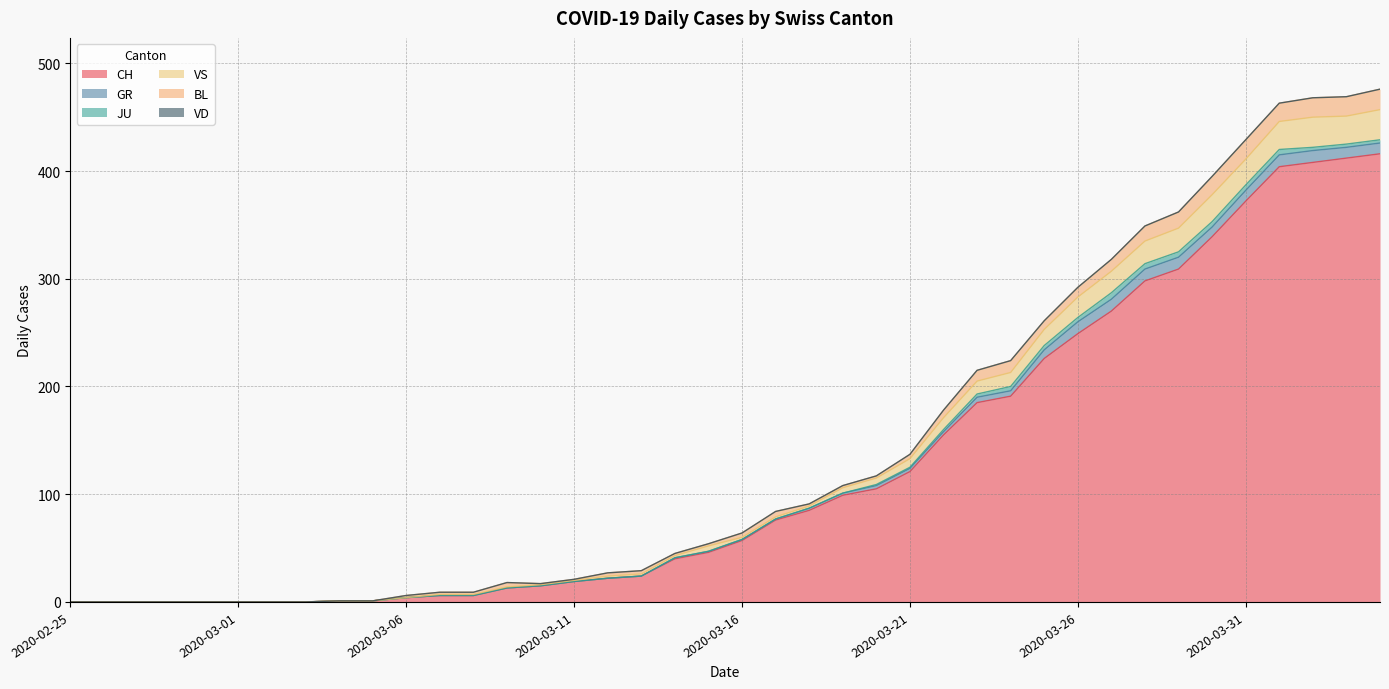

Which series changed the most between 2020-03-02 and 2020-03-05?

CH